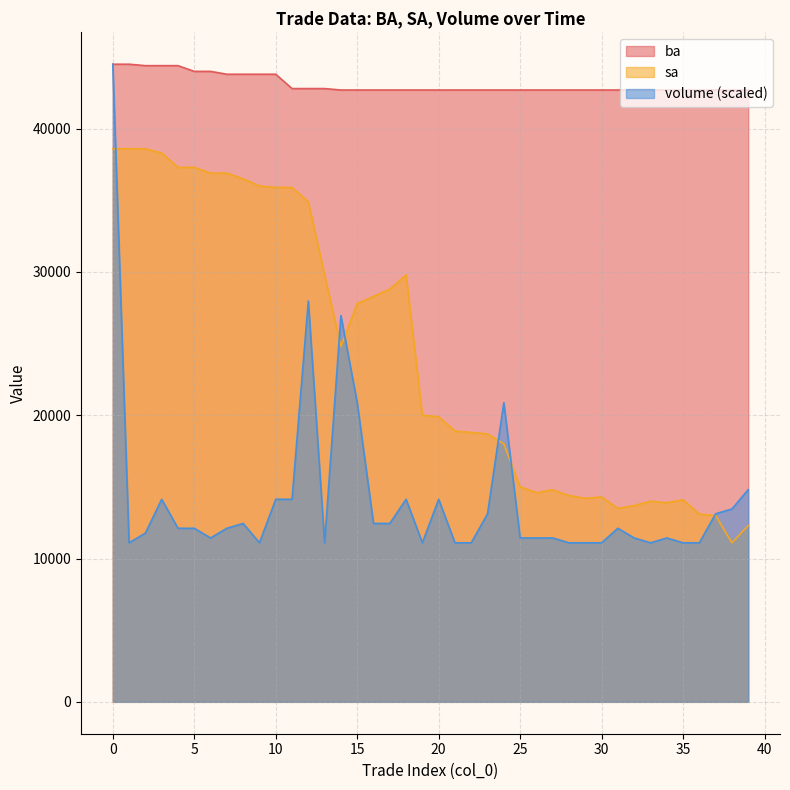

What is the value of the volume point at the 13th from the left?

27968.7